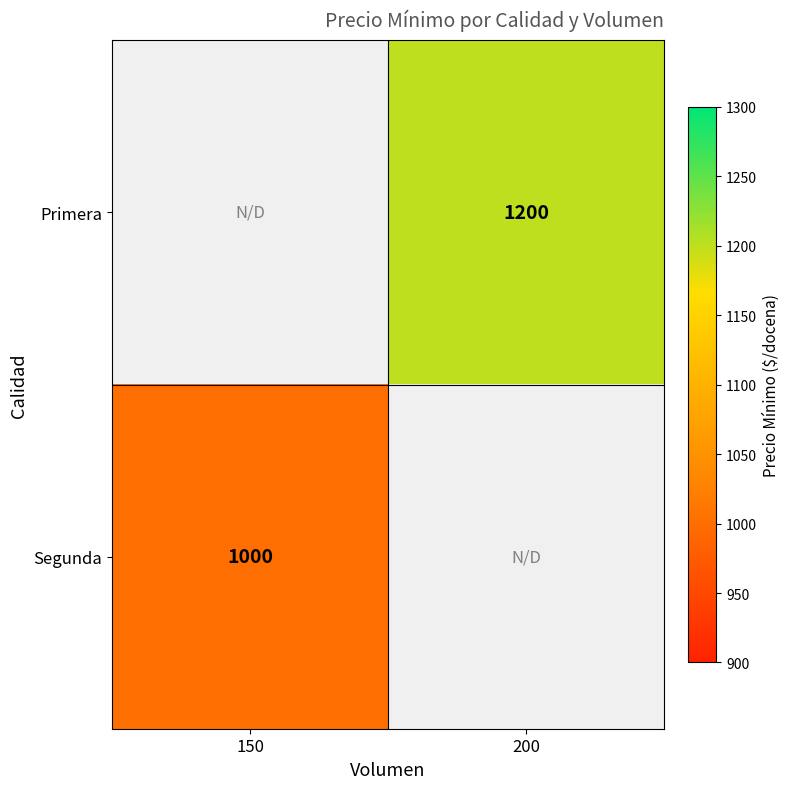

At which category is the sum across all series the highest?

200